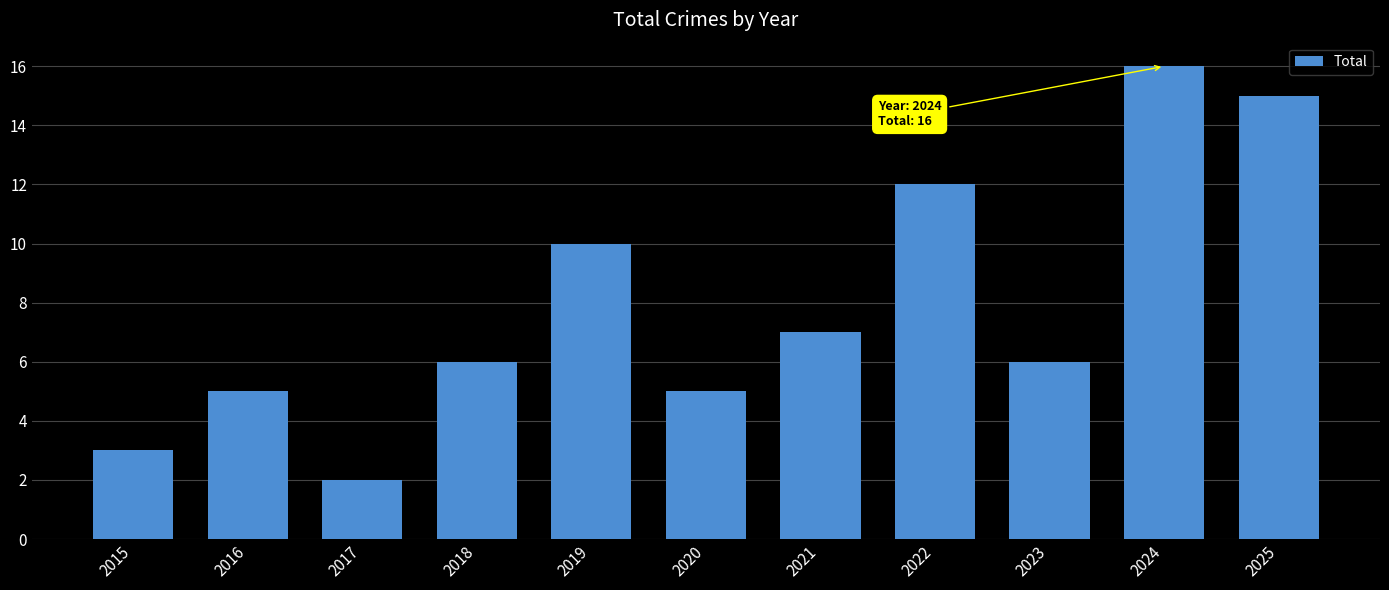

What value does the data have at 2018?

6